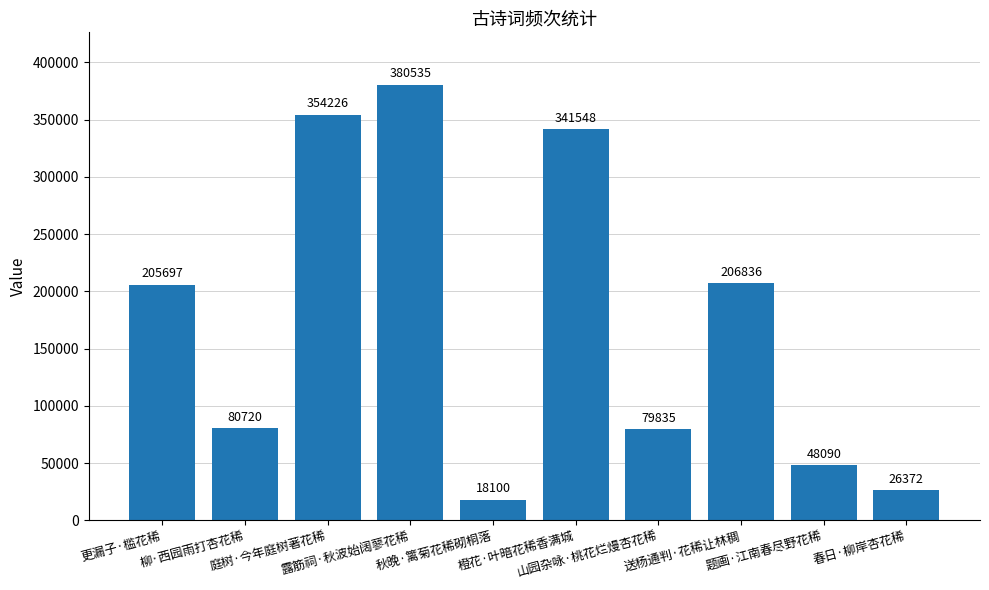

What is the difference between the maximum and minimum values?

362435